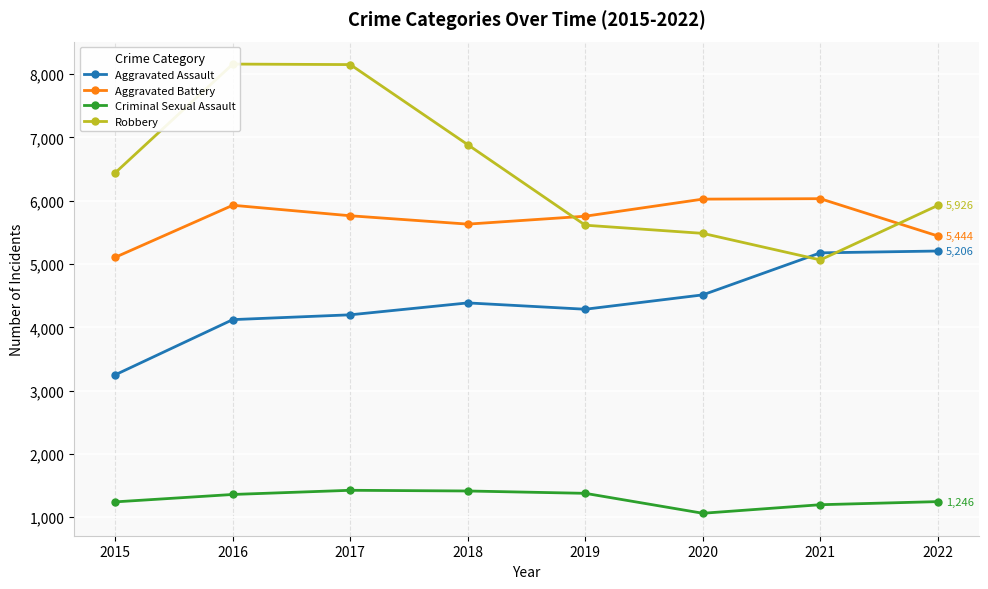

What is the sum of all Aggravated Battery values?

45689